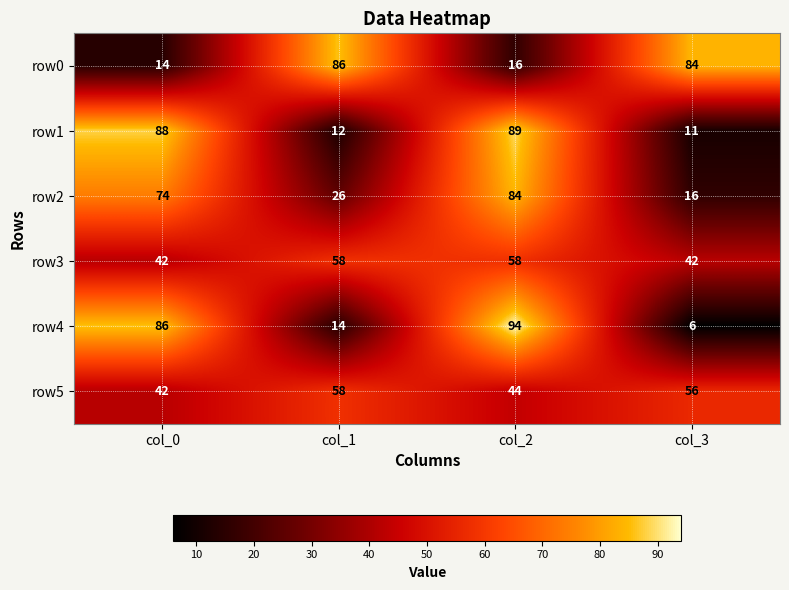

Which series changed the most between col_2 and col_3?

row4